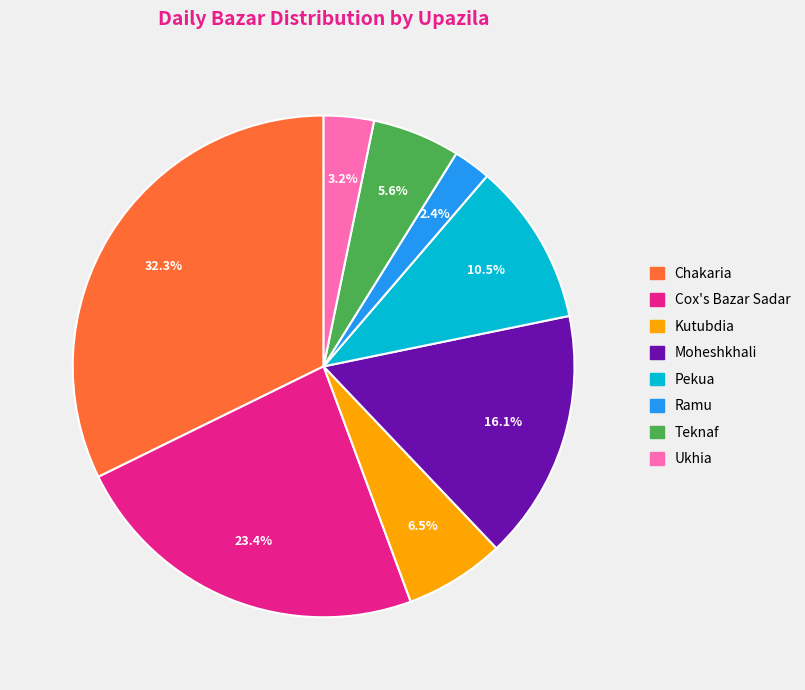

Count the number of slices in the pie.

8